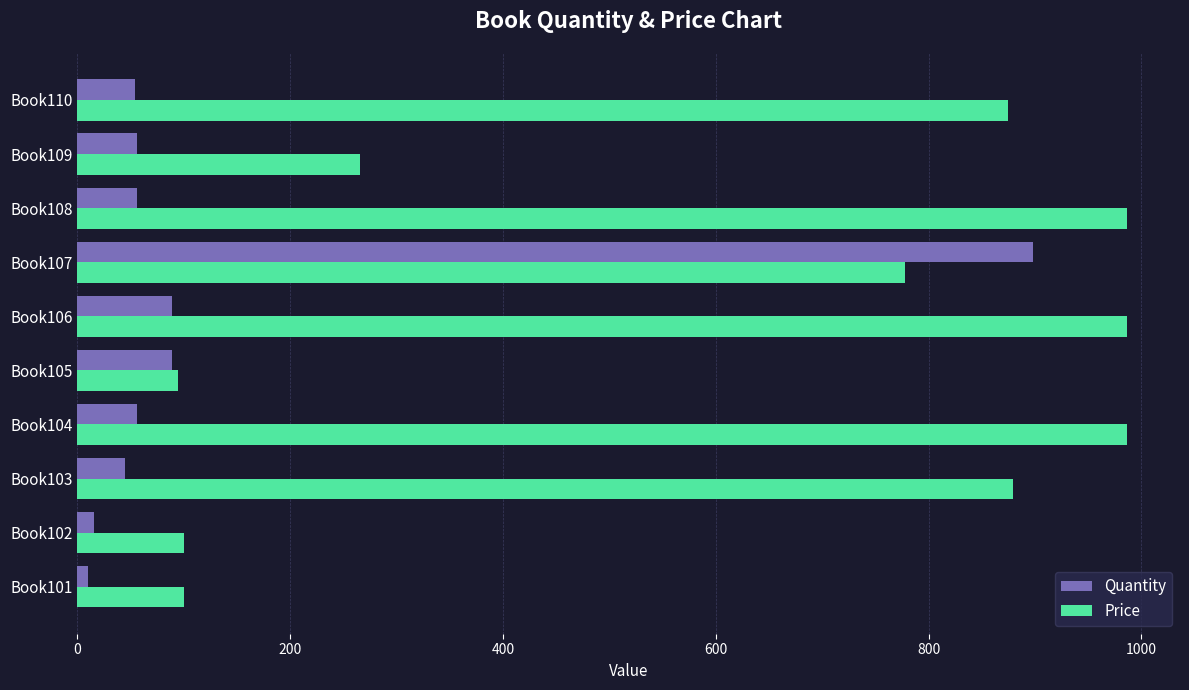

Which series changed the most between Book103 and Book106?

Price